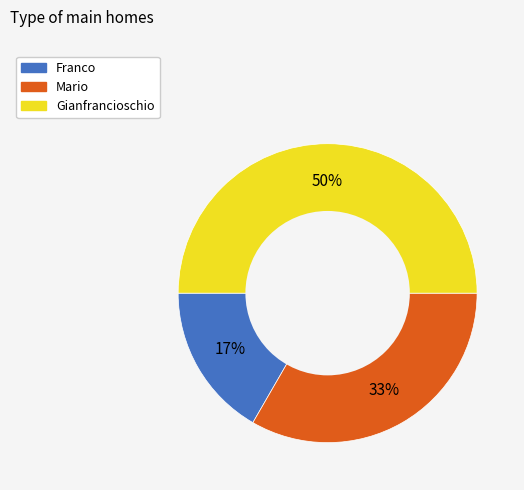

Which category has the biggest portion of the pie?

Gianfrancioschio